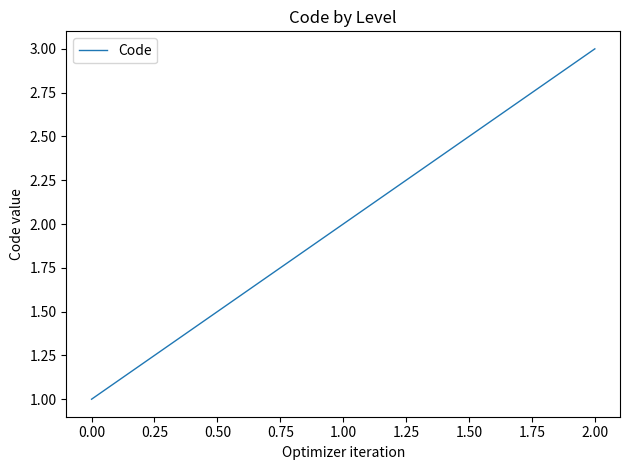

What position from the left is 0.00?

1